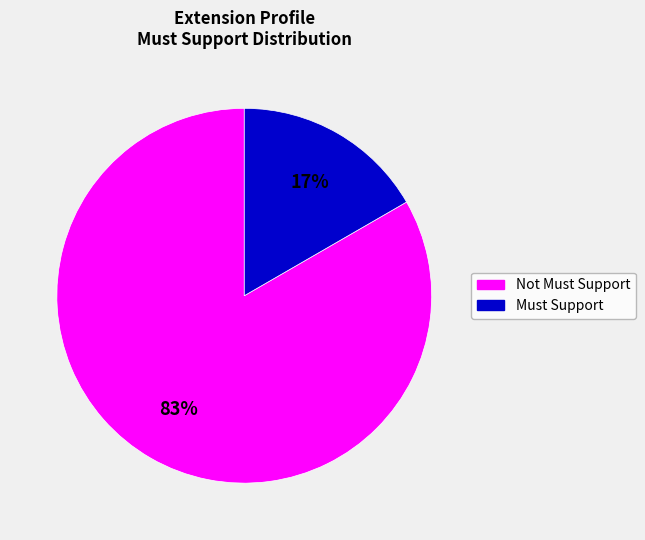

The Not Must Support slice represents 77% of the pie. True or false?

False